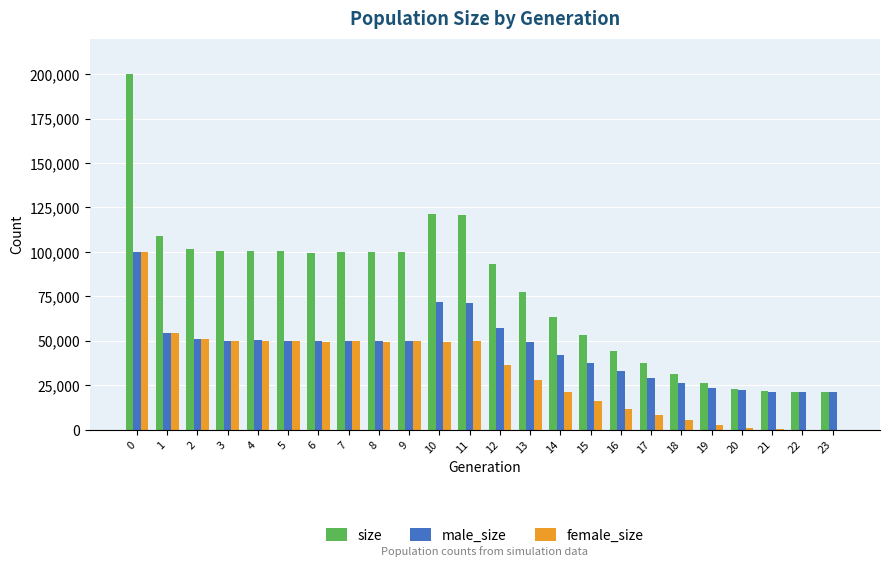

The value of female_size at 6 is 49530. True or false?

True